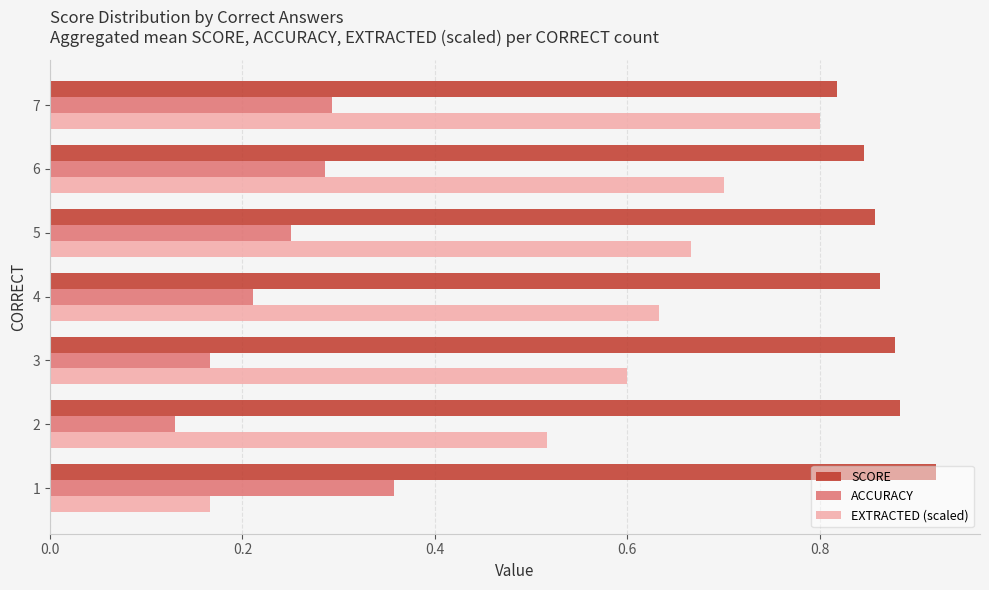

What is the total value across all series at 6?

1.8